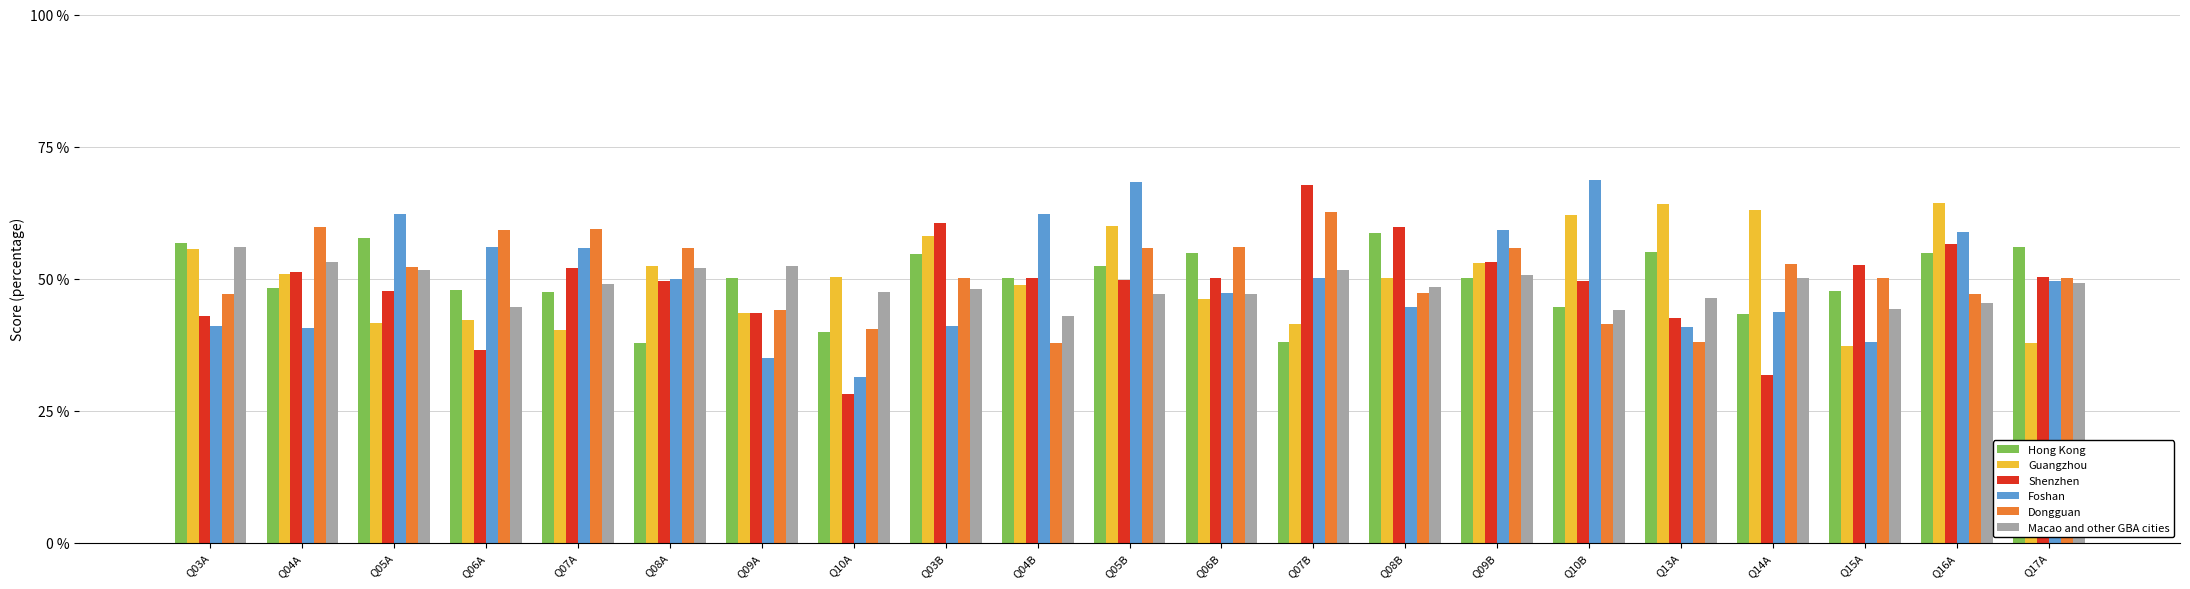

At how many categories does at least one series exceed 40?

21